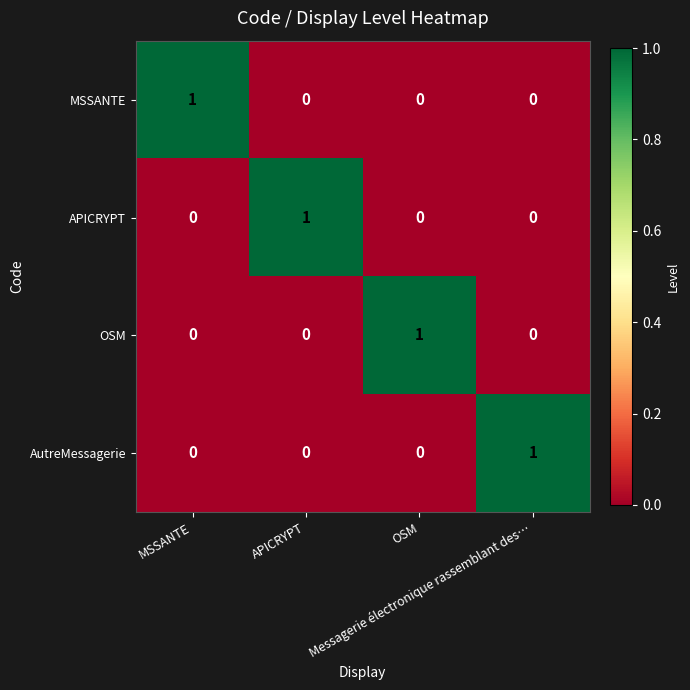

At how many categories does at least one series exceed 0?

4